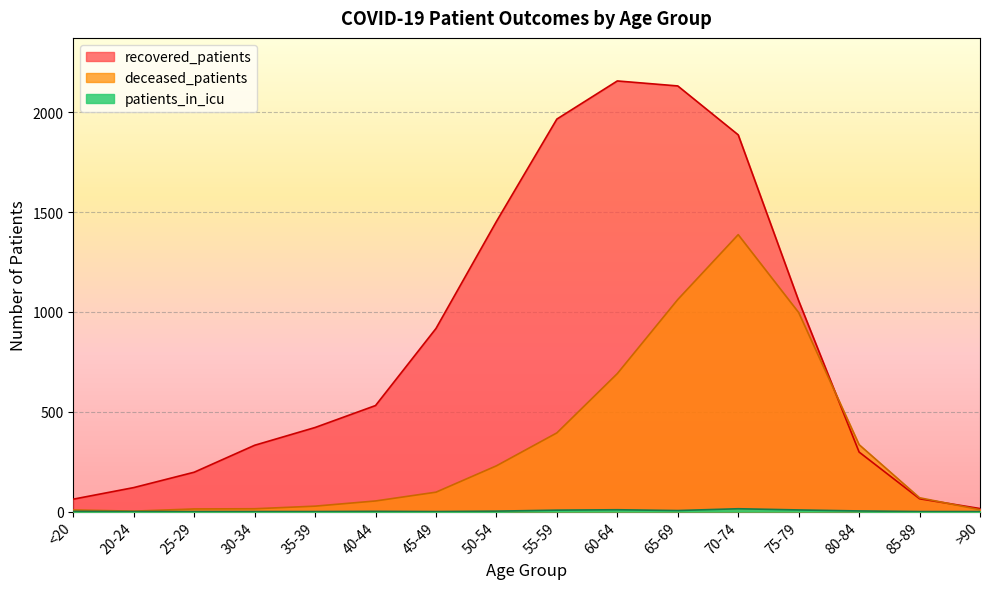

Which series has the largest total across all categories?

recovered_patients